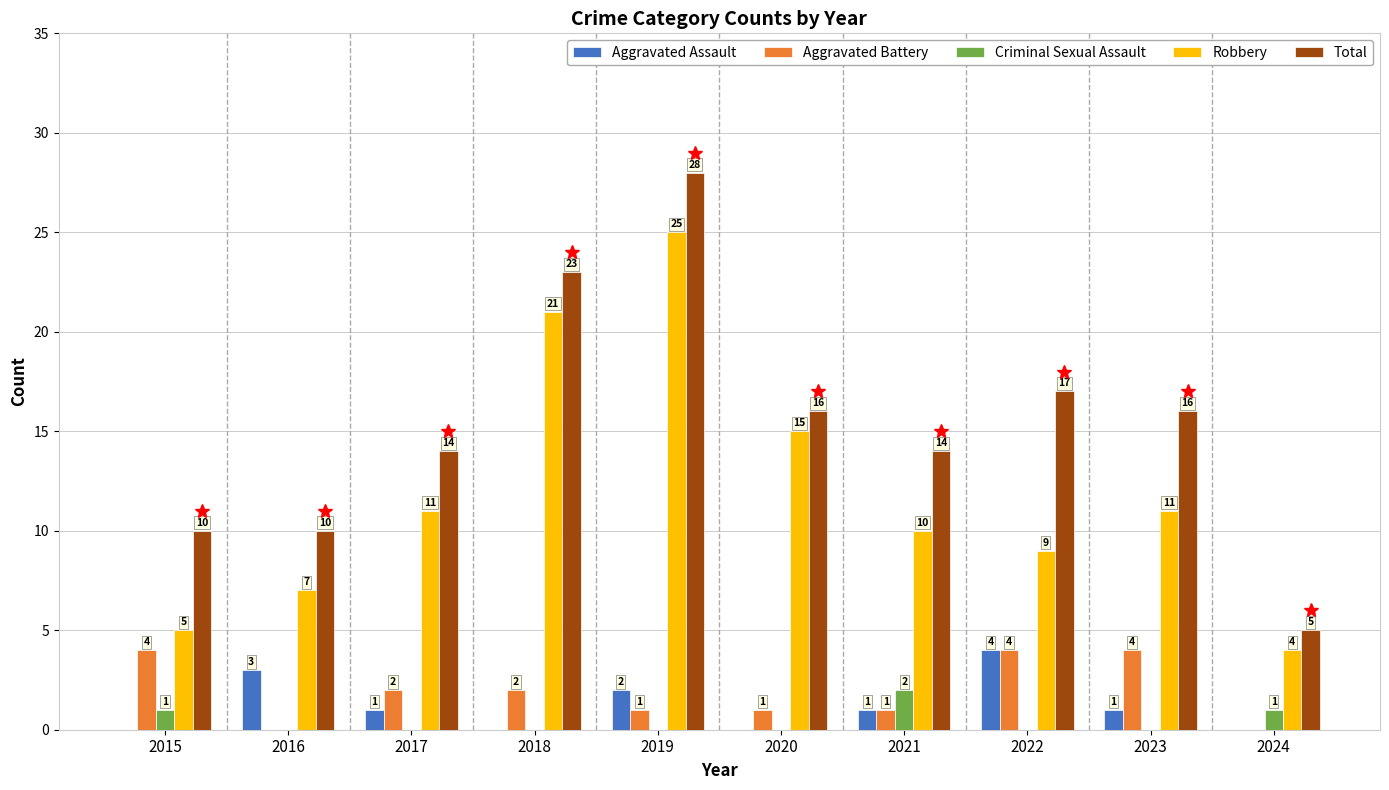

Are the bars grouped side by side (vs. stacked)?

Yes